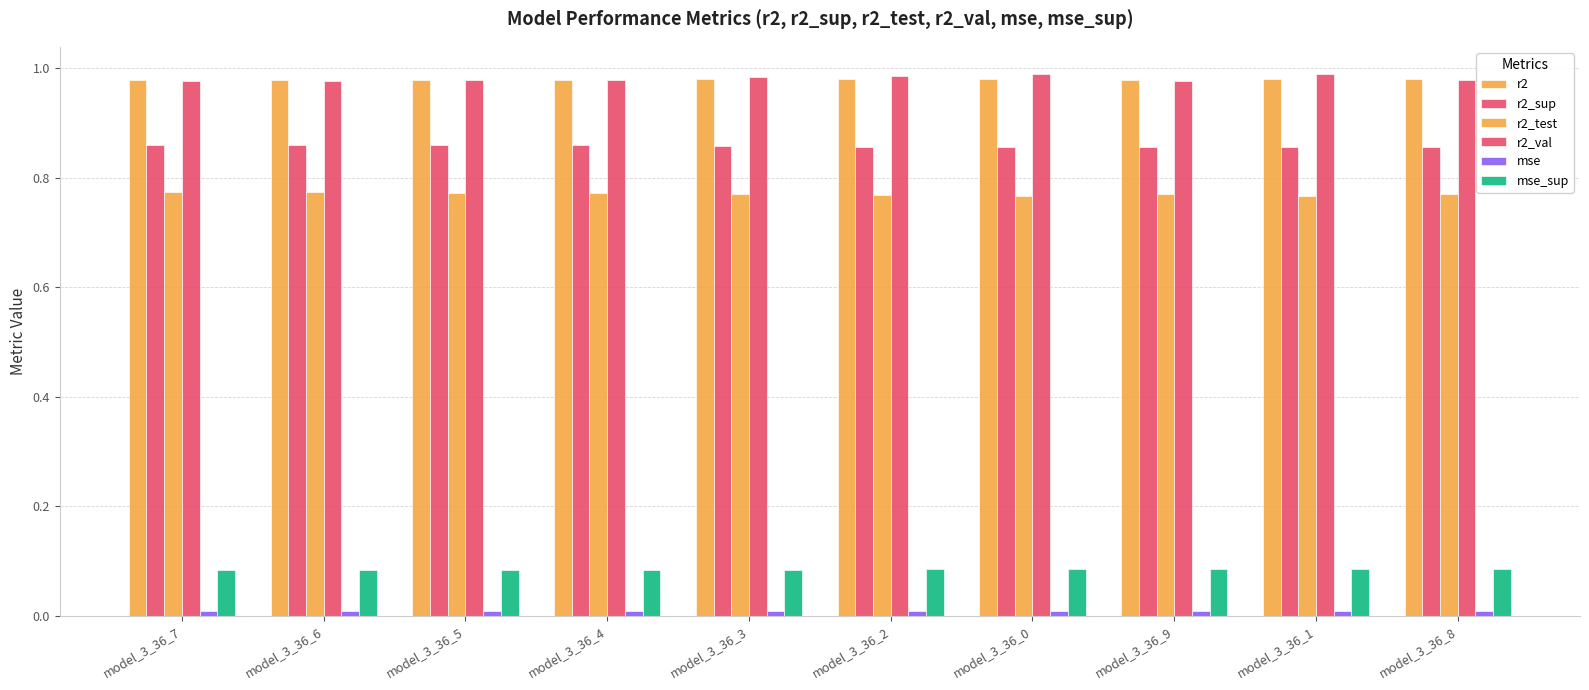

What is the minimum value for r2?

1.0